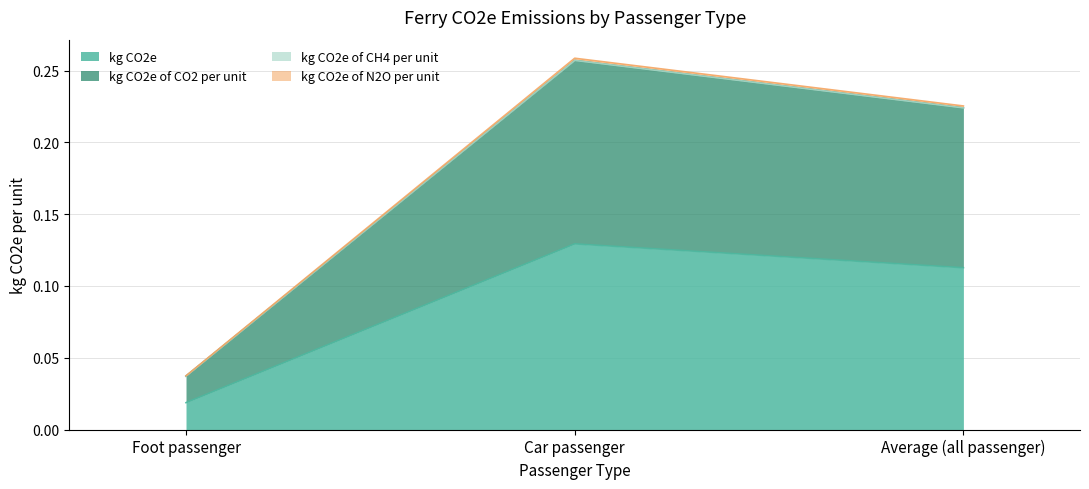

How many lines are shown in the chart?

4